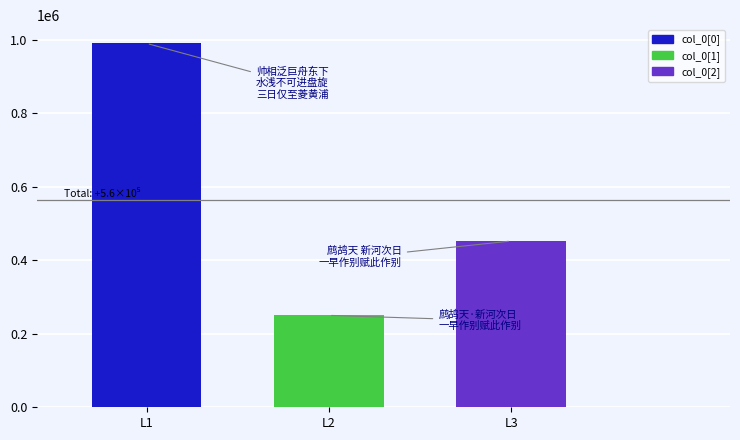

Is it true that the value at L3 is 452510?

True